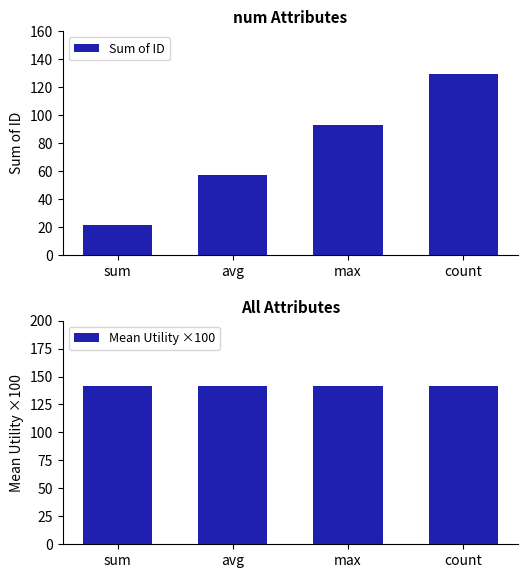

What are all the series names shown in the legend?

Sum of ID, Mean Utility ×100